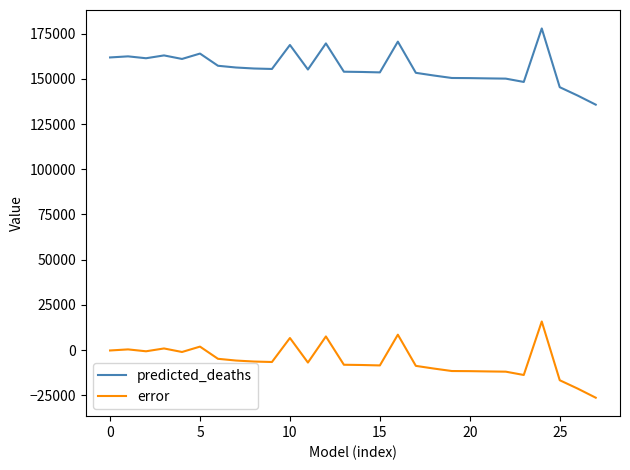

List the series in order of their overall mean, highest first.

predicted_deaths, error